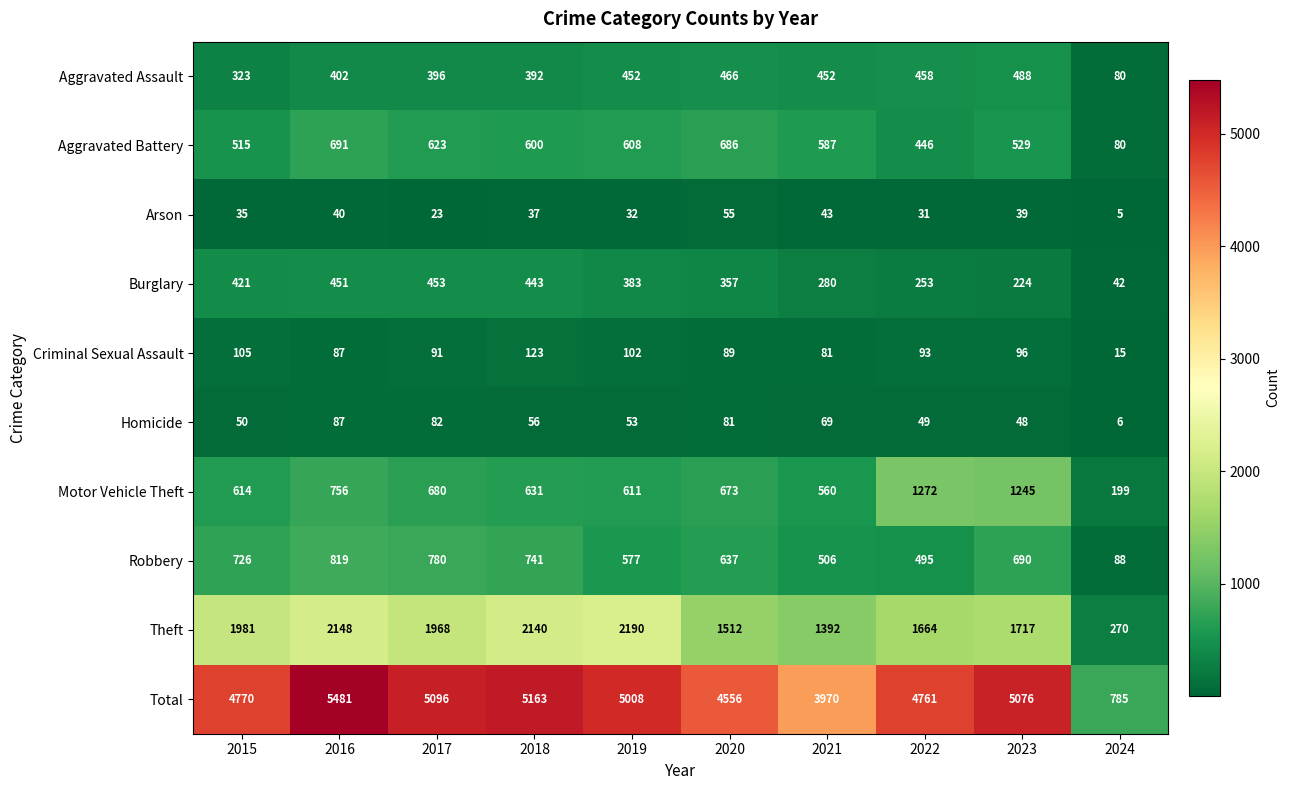

What is the difference between the highest and lowest values at 2024?

780